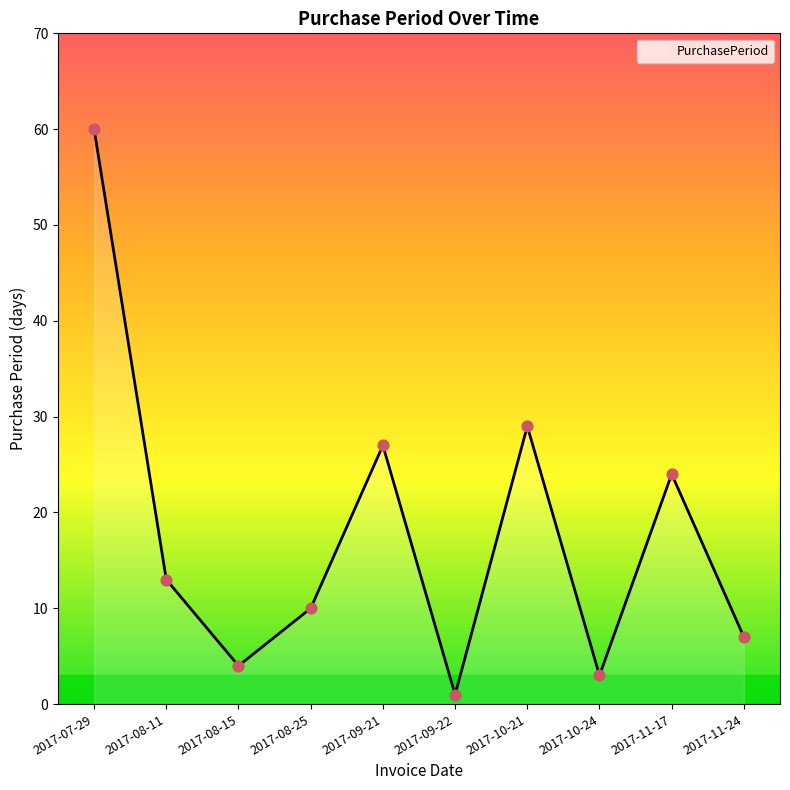

Between 2017-11-17 and 2017-08-11, which is larger?

2017-11-17